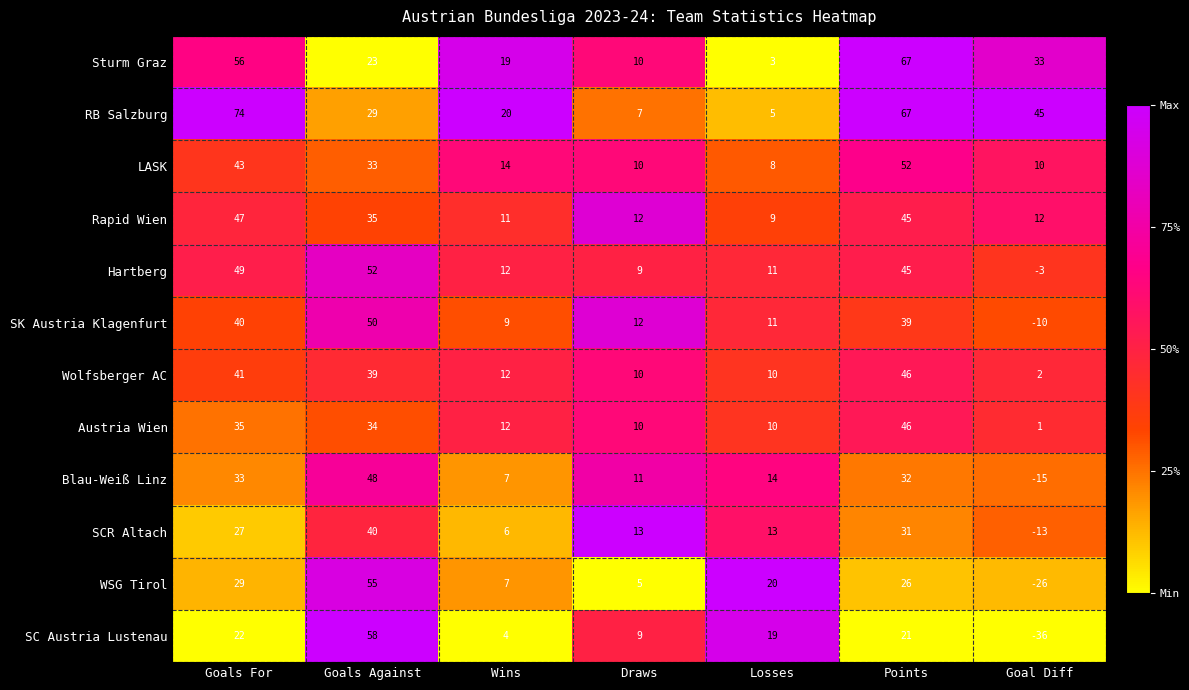

At which category does the chart reach its peak across all series?

Goals For